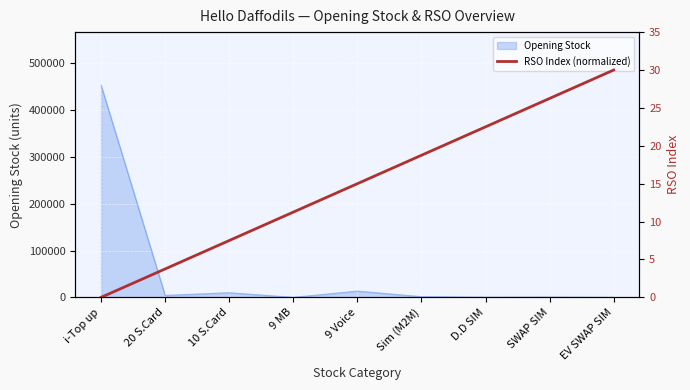

At which label is the value closest to 15?

9 Voice